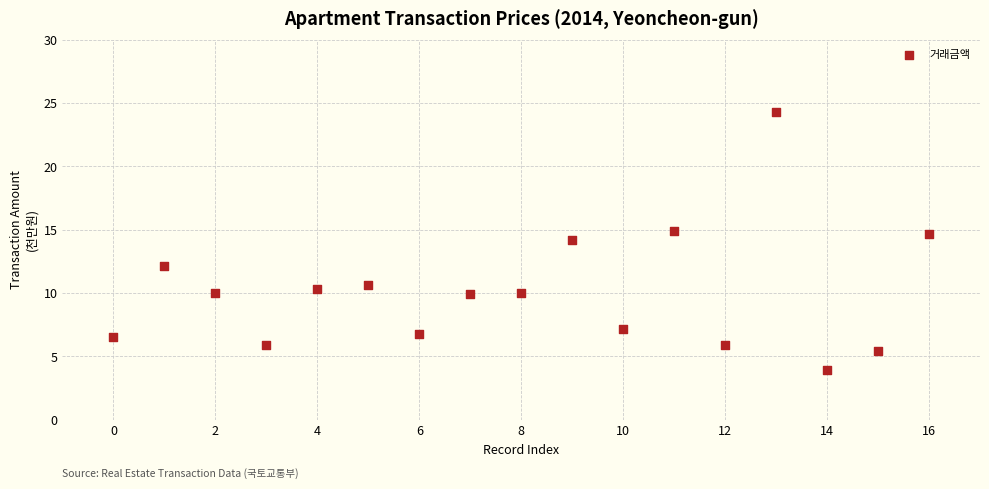

What is the range of Y values (max minus min)?

20.4